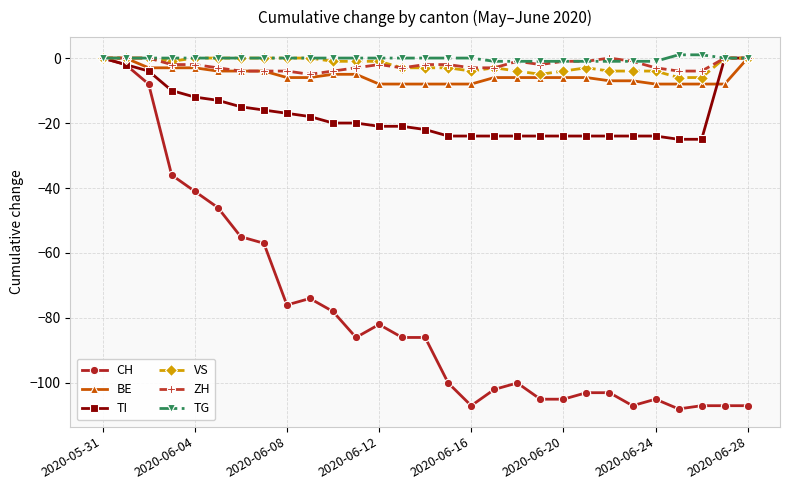

Which series has the largest range (max minus min)?

CH